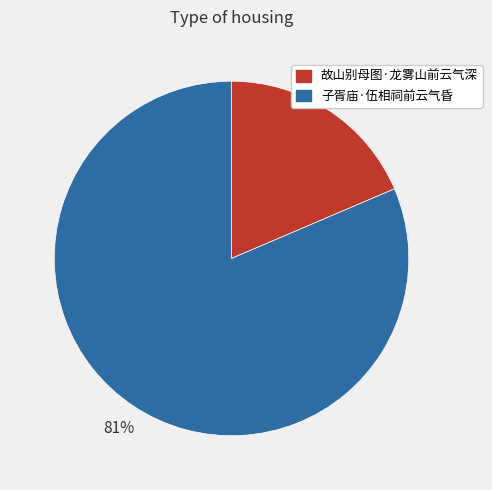

Which has a higher value, 子胥庙·伍相祠前云气昏 or 故山别母图·龙雾山前云气深?

子胥庙·伍相祠前云气昏